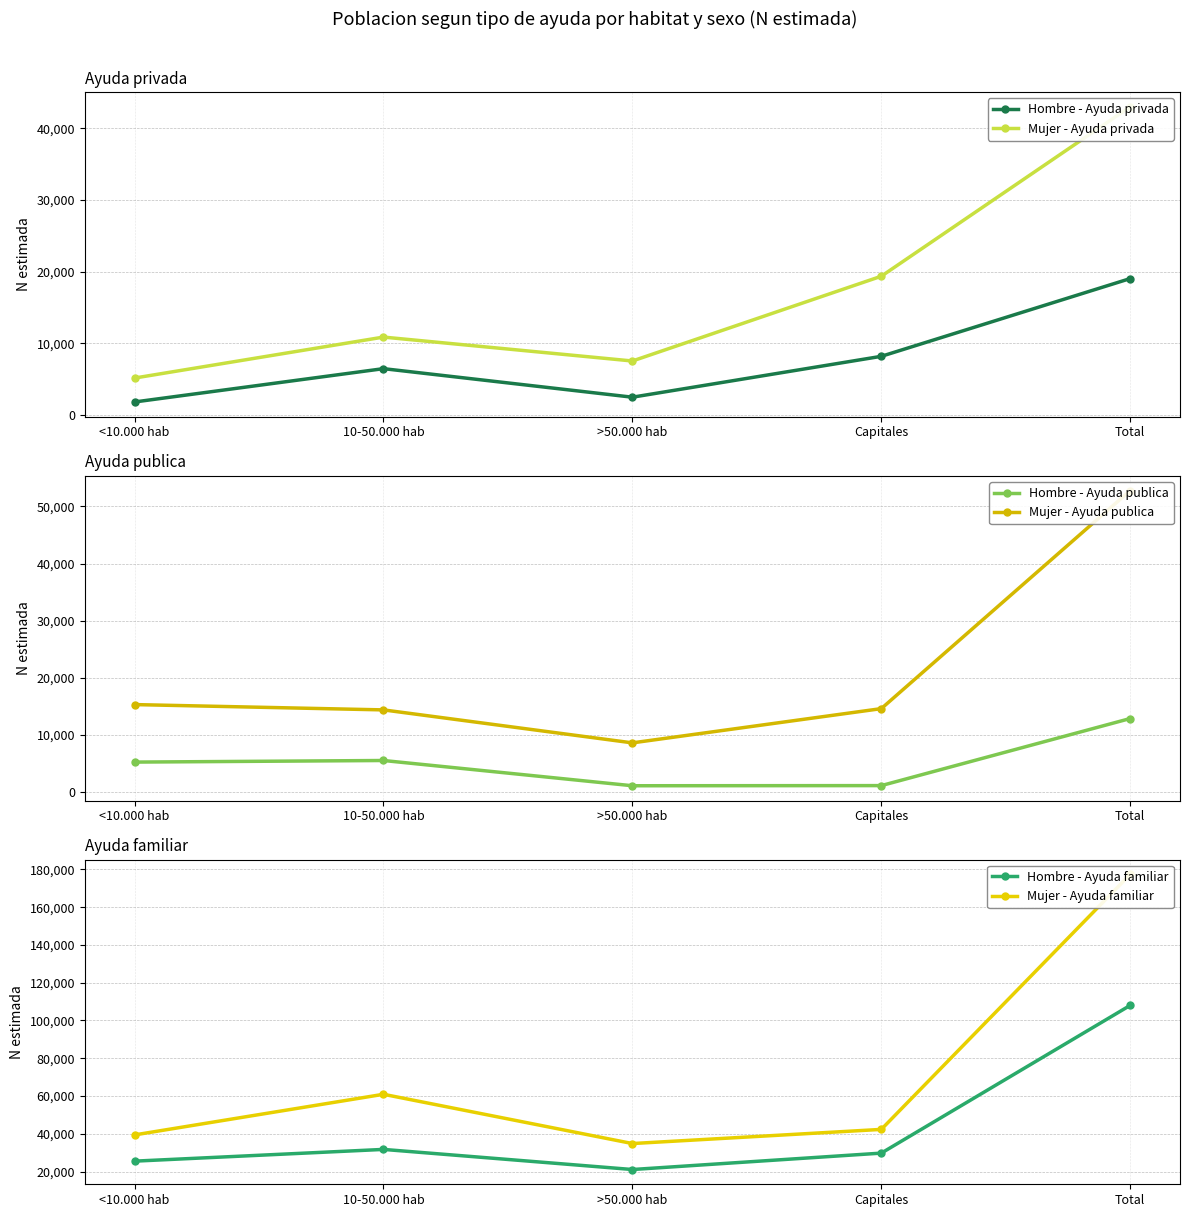

In Mujer - Ayuda privada, how many points are lower than both neighbors (excluding endpoints)?

1